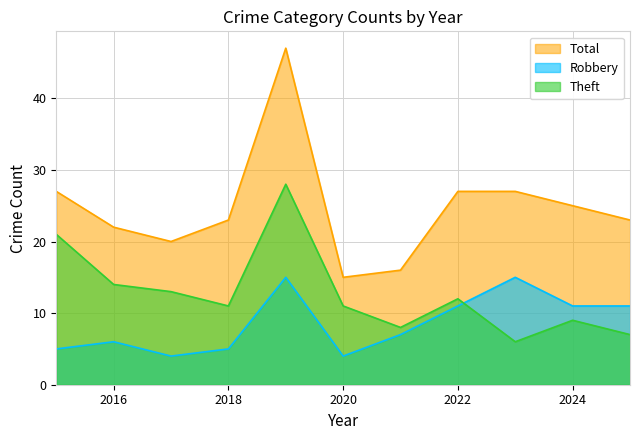

Reading left to right, list all the values displayed in this chart.

Total: 2015=27	2016=22	2017=20	2018=23	2019=47	2020=15	2021=16	2022=27	2023=27	2024=25	2025=23
Robbery: 2015=5	2016=6	2017=4	2018=5	2019=15	2020=4	2021=7	2022=11	2023=15	2024=11	2025=11
Theft: 2015=21	2016=14	2017=13	2018=11	2019=28	2020=11	2021=8	2022=12	2023=6	2024=9	2025=7